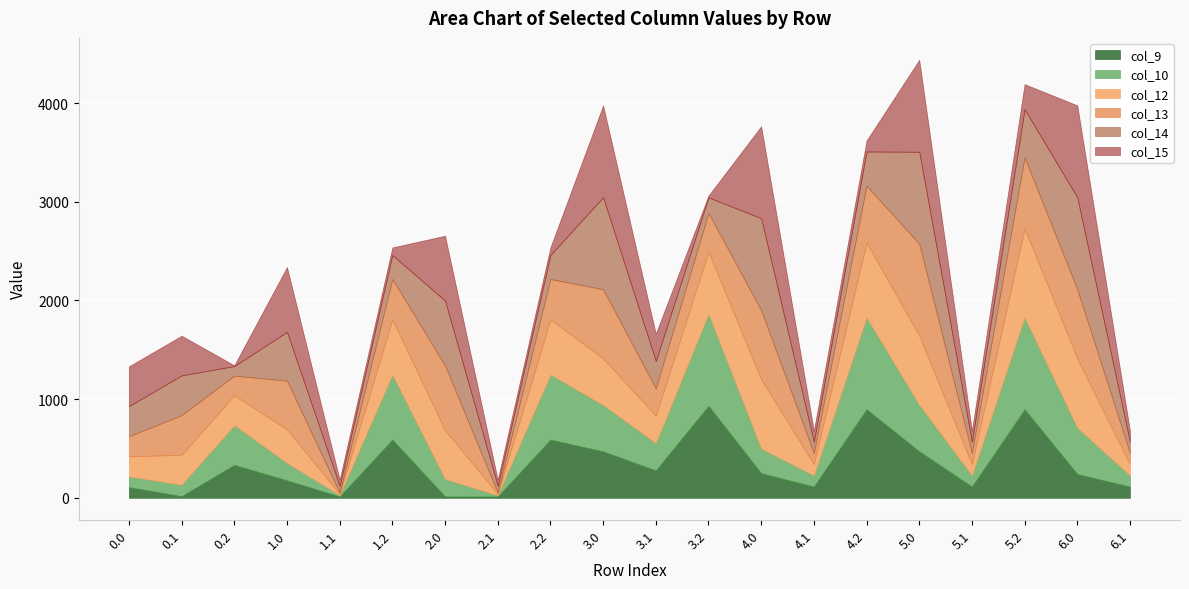

Between which two adjacent categories do col_15 and col_12 first intersect?

0.1 and 0.2